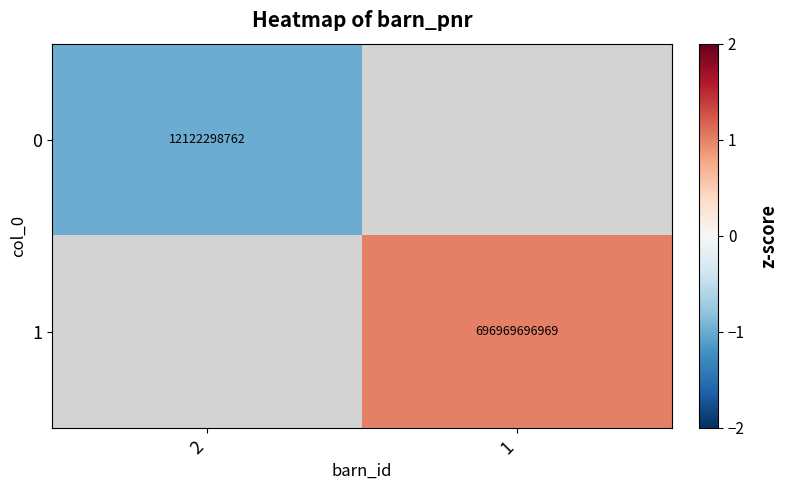

Is it true that 0 equals 12122298762 at 2?

True